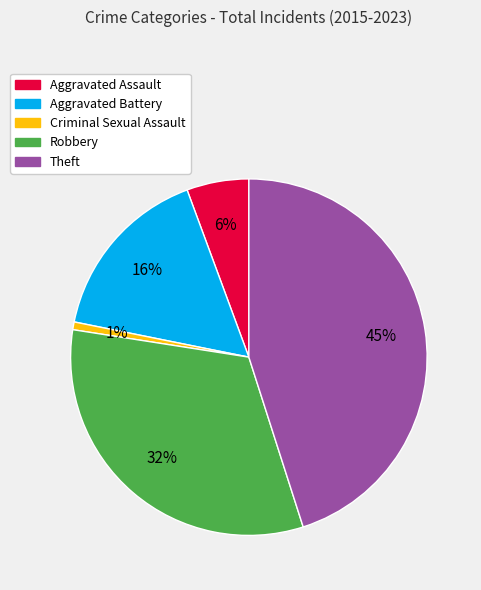

How many slices are in this pie chart?

5